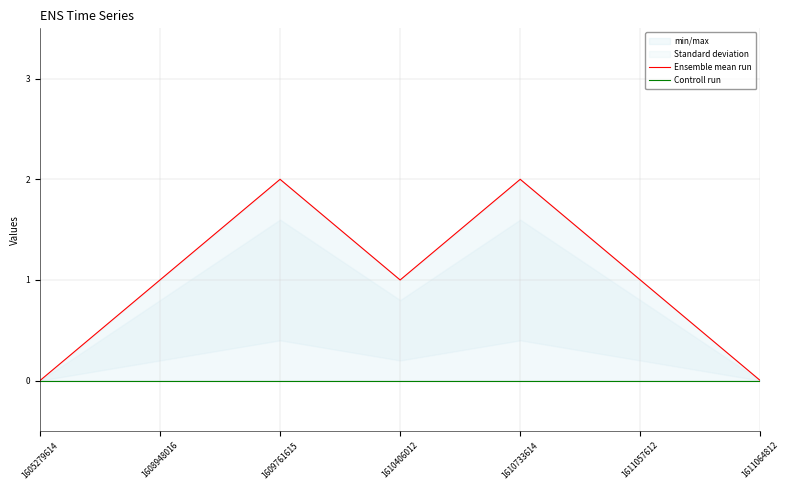

How many Ensemble mean run values are between 0 and 2?

7